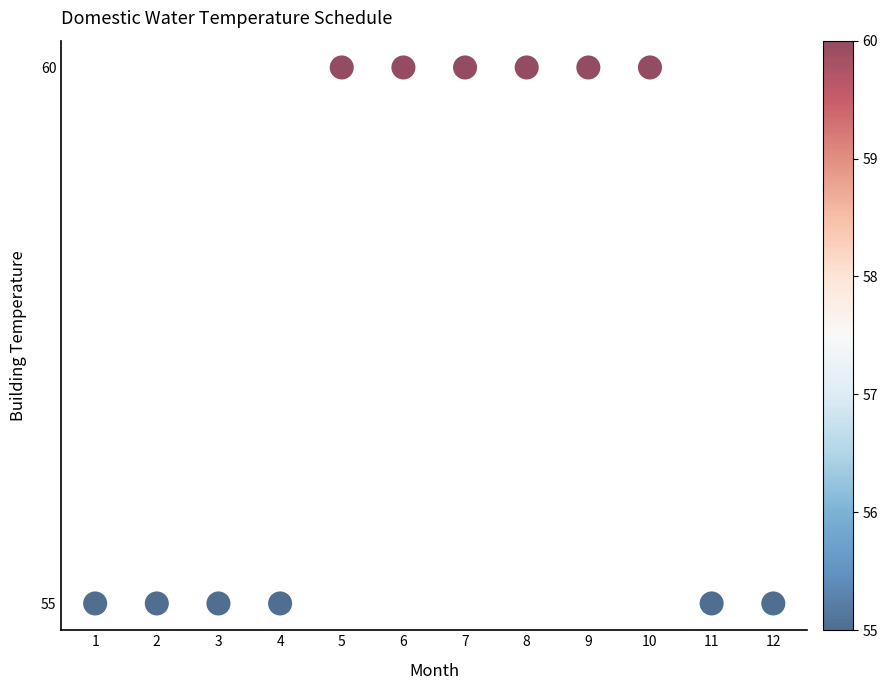

What is the average Y value?

58